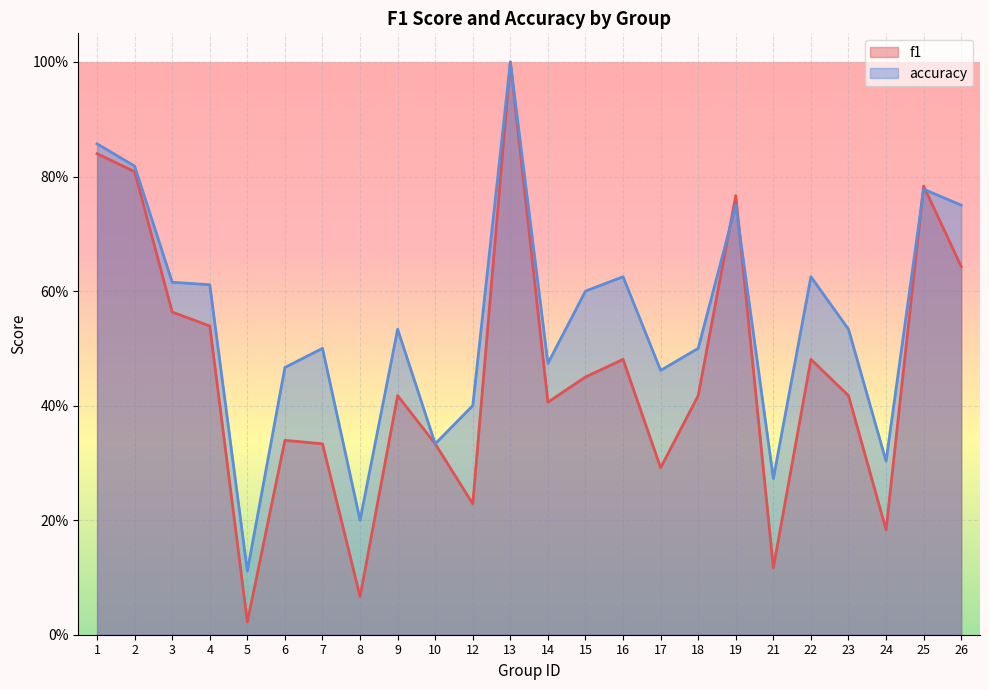

Rank the categories by accuracy value from lowest to highest.

5, 8, 21, 24, 10, 12, 17, 6, 14, 7, 18, 9, 23, 15, 4, 3, 16, 22, 19, 26, 25, 2, 1, 13